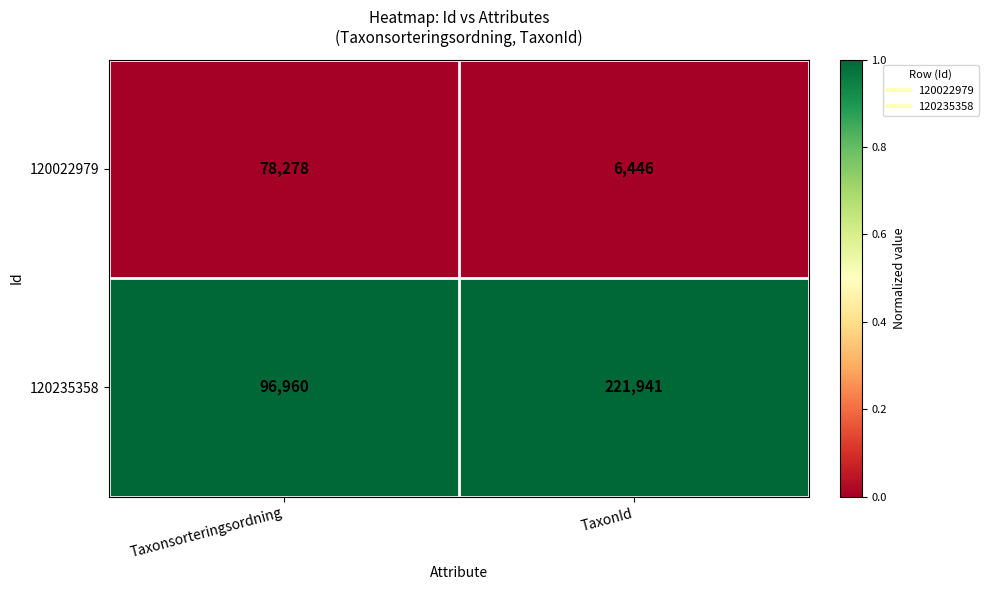

Which series has the largest total across all categories?

120235358